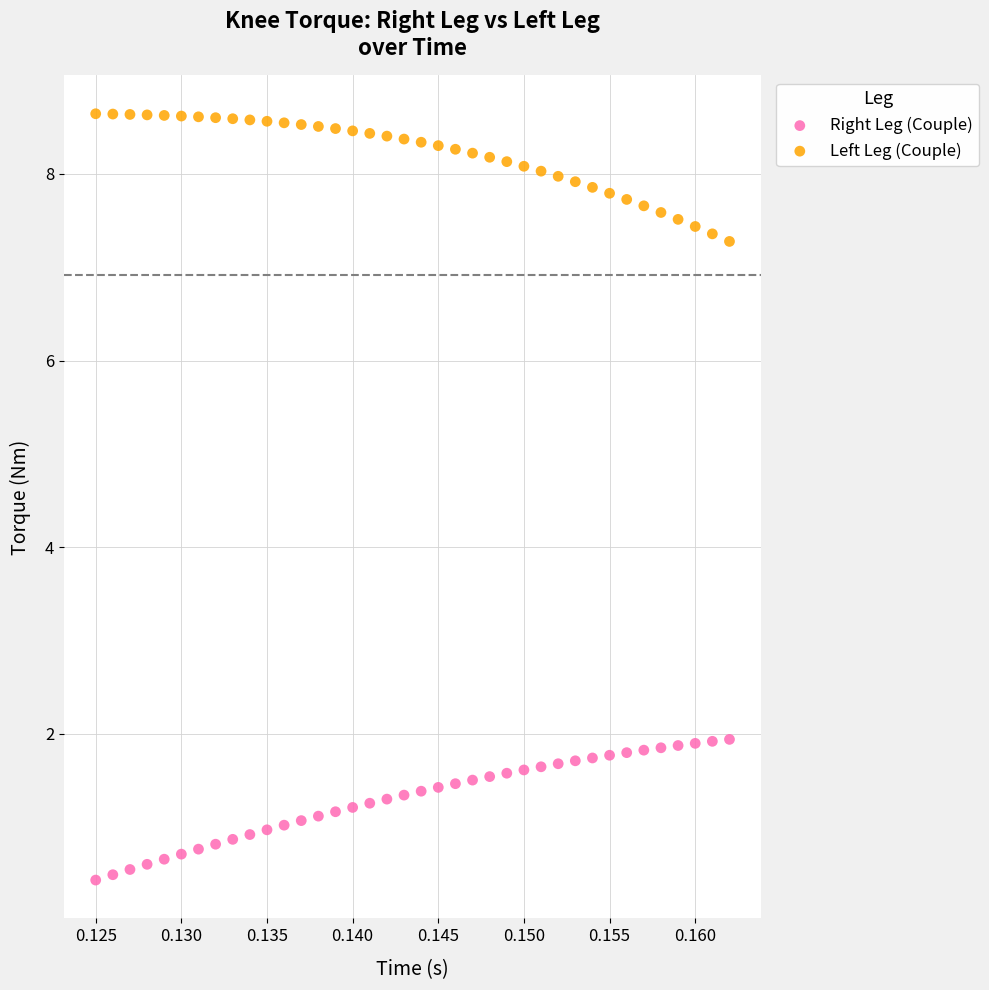

Which series reaches the minimum Y coordinate?

Right Leg (Couple)